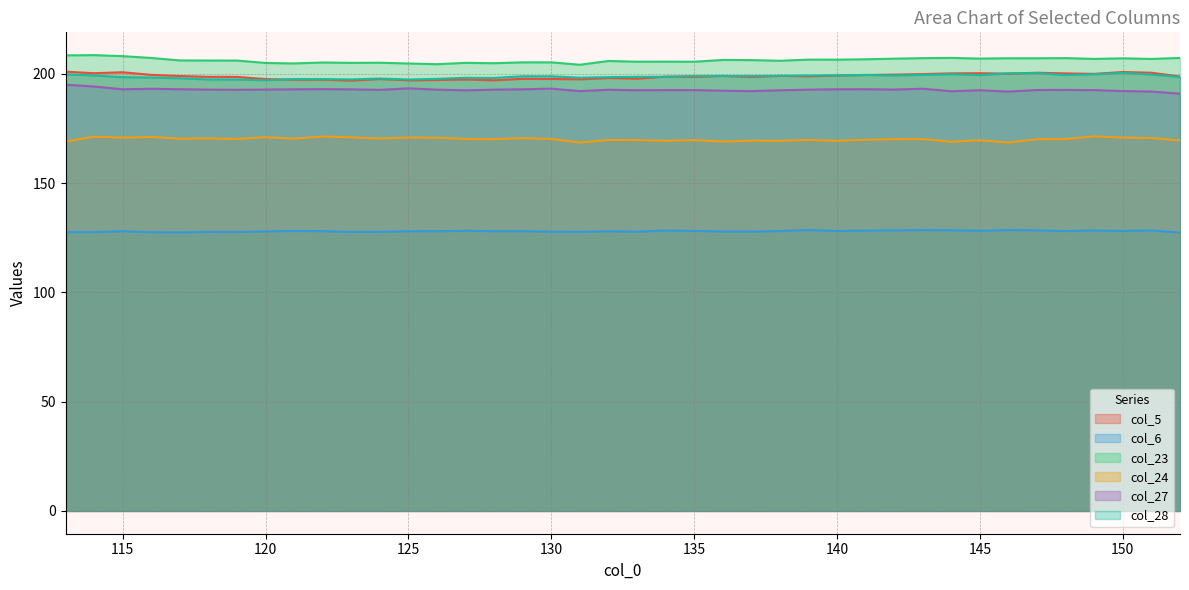

The value of col_23 at 118 is 65.8. True or false?

False